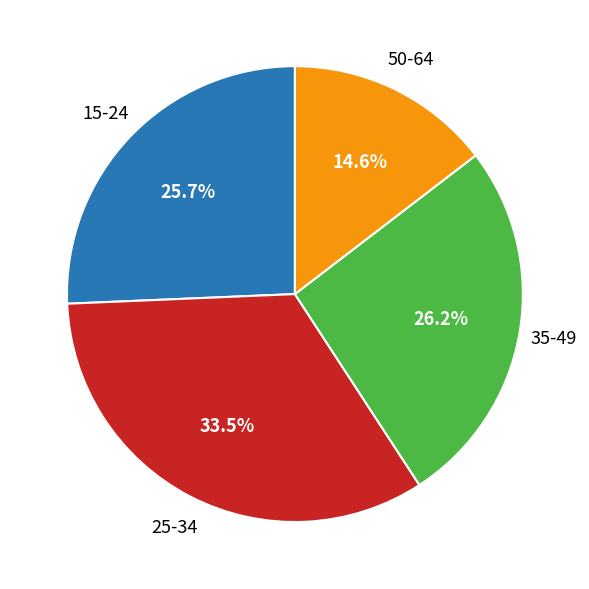

Which slice is the smallest?

50-64